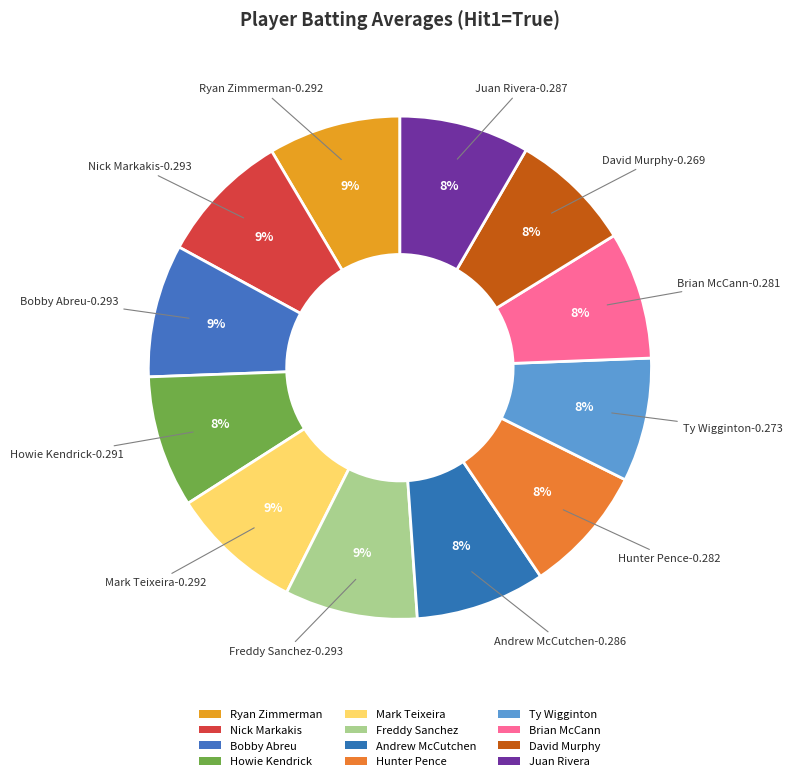

How many segments does this pie chart have?

12